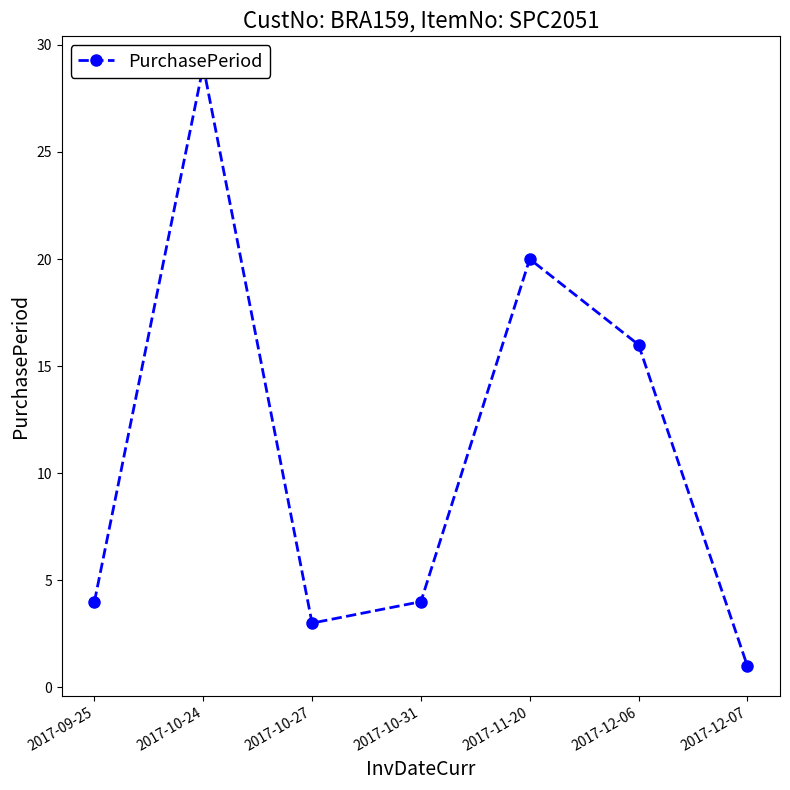

Is this an area chart (filled region under the line)?

No